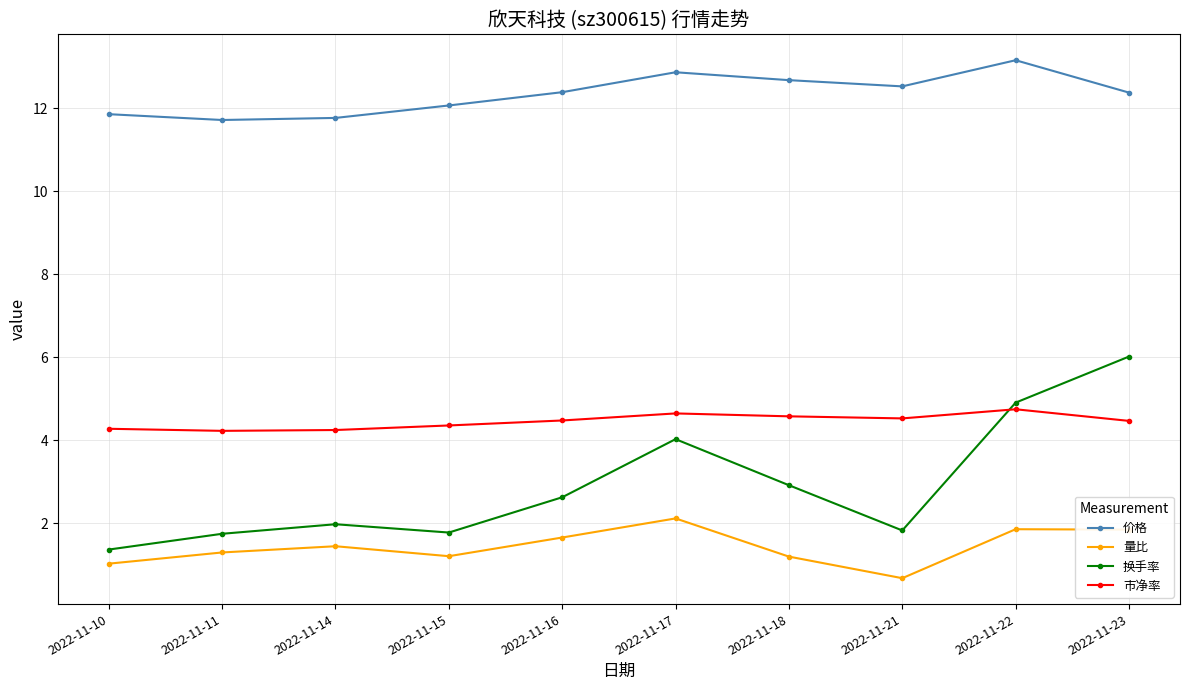

Read the 市净率 value at 2022-11-22.

4.8